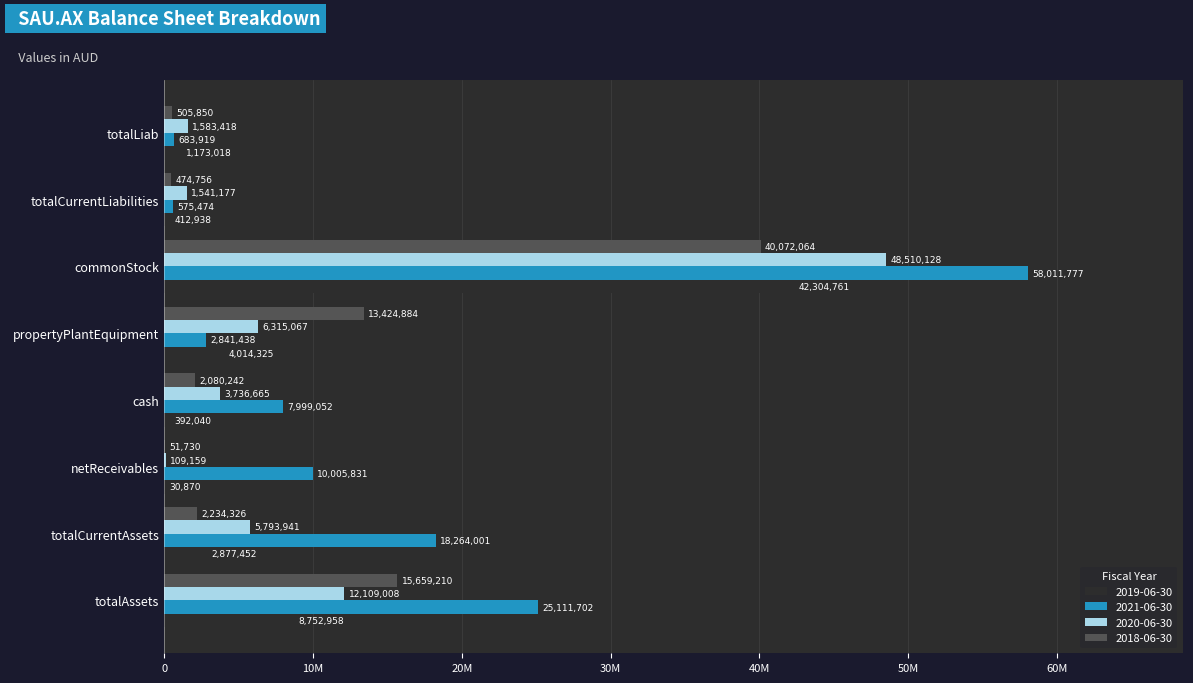

What are all the series names shown in the legend?

2019-06-30, 2021-06-30, 2020-06-30, 2018-06-30